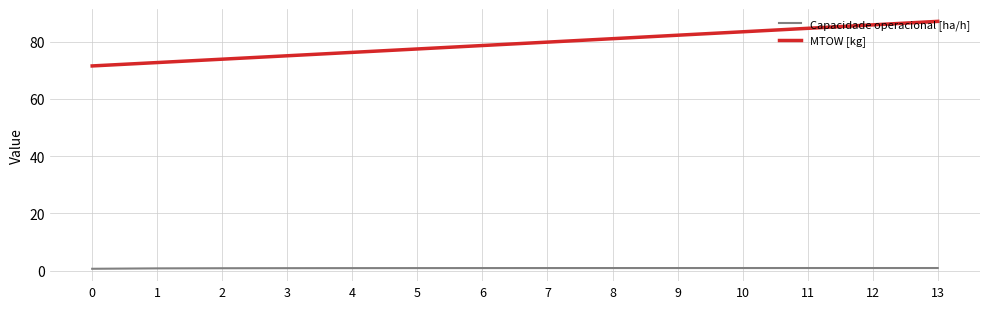

True or false: Capacidade operacional [ha/h] and MTOW [kg] cross at least once.

False